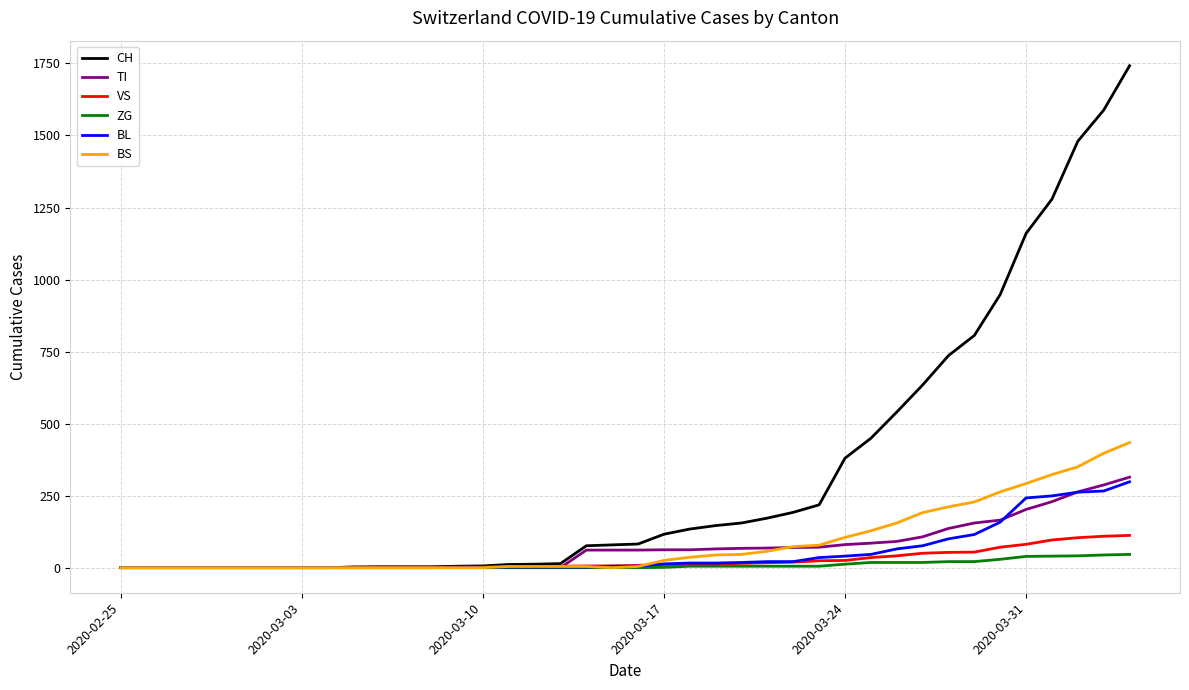

Which series has the largest range (max minus min)?

CH